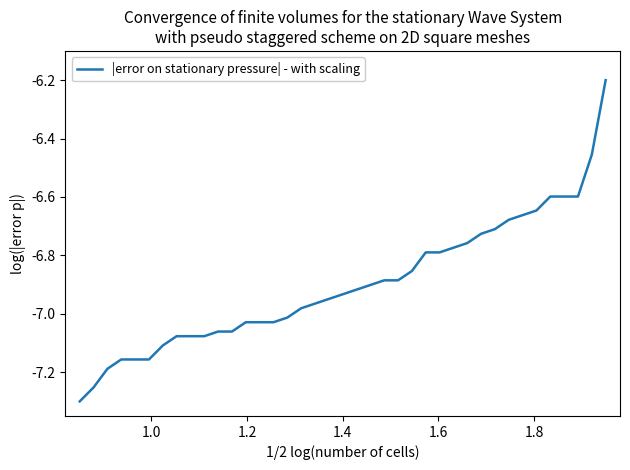

Does the chart display data point markers on the line(s)?

No